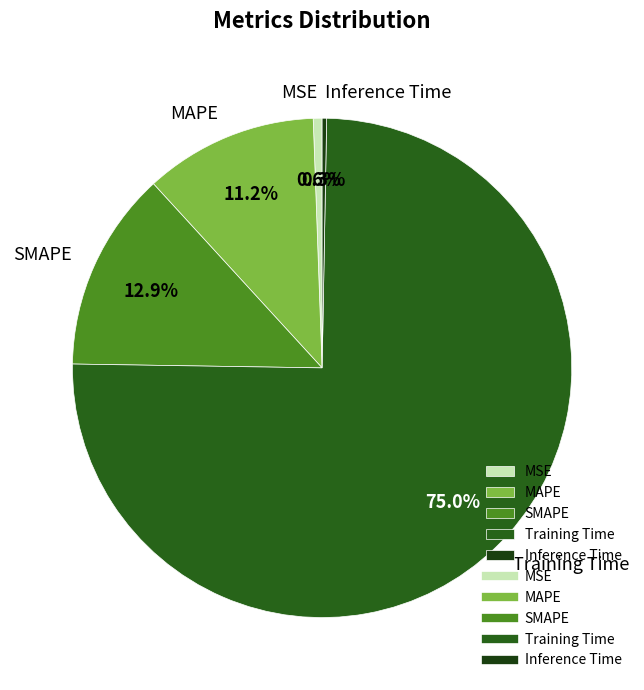

True or false: SMAPE accounts for 13% of the total.

True